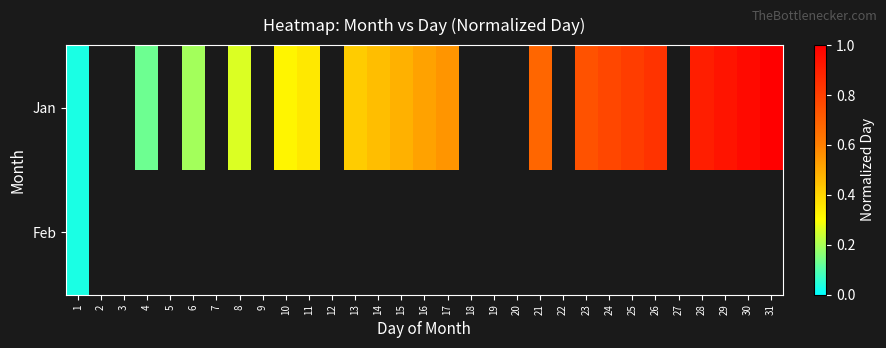

How many categories are shown in the chart?

31